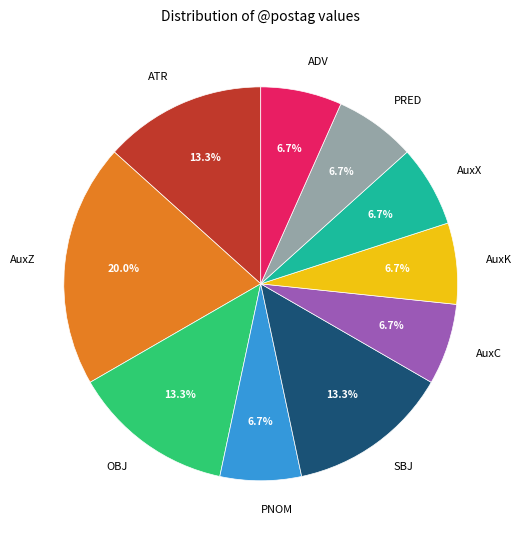

The AuxX slice represents 7% of the pie. True or false?

True